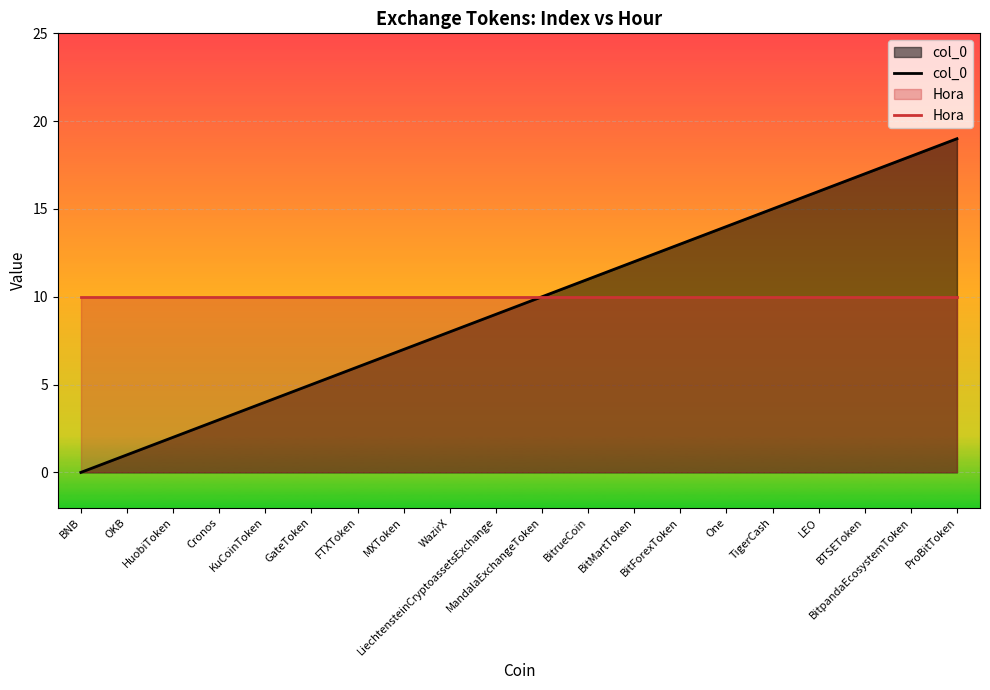

At MXToken, list the series in order from smallest to largest.

col_0, Hora